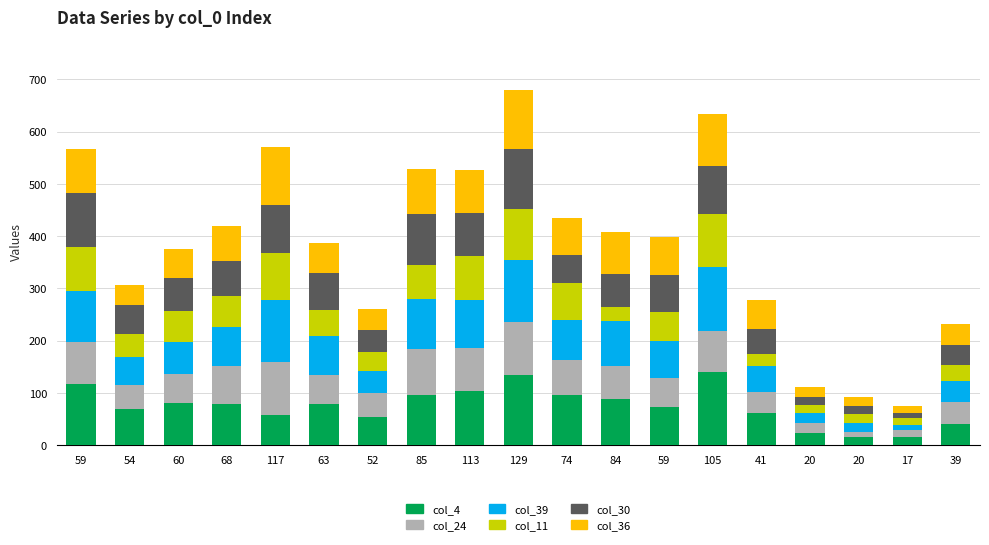

Read the col_4 value at 20, to the nearest 5.

25